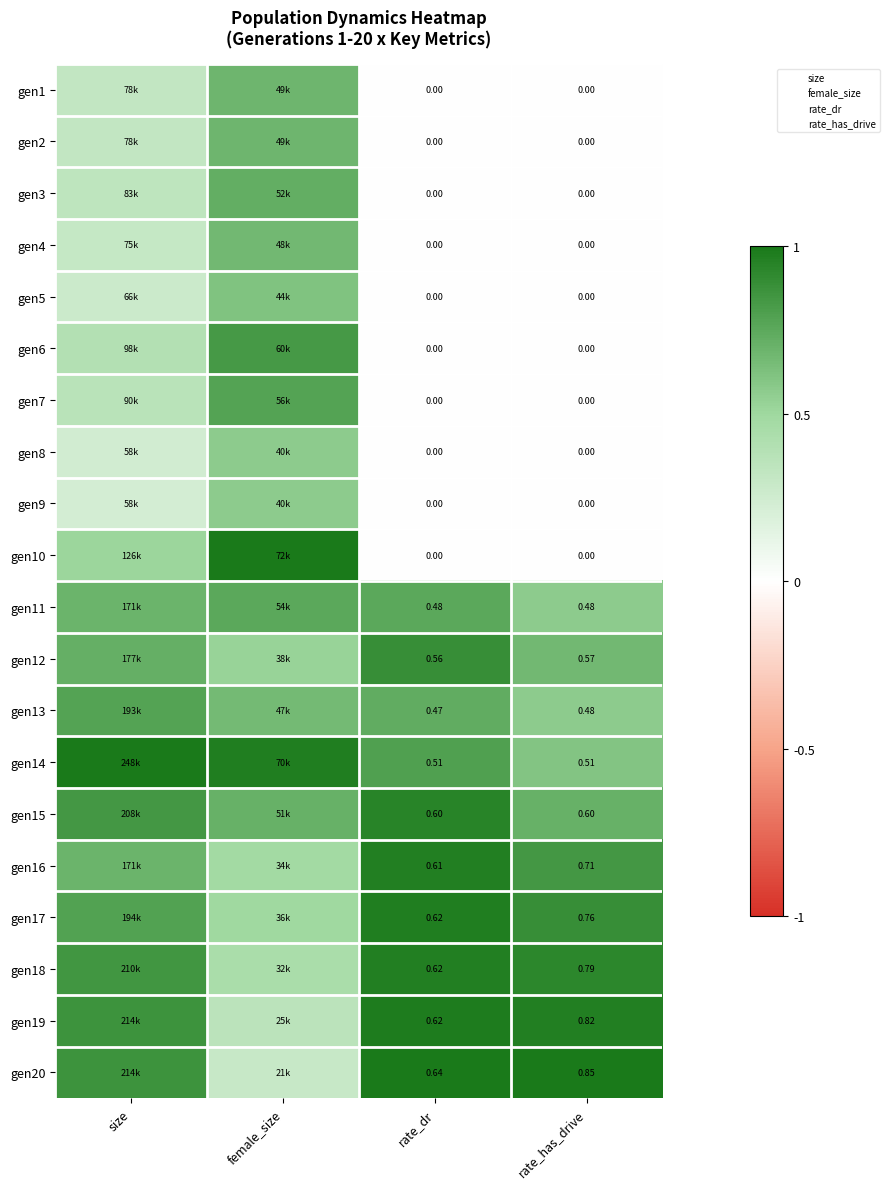

What is the maximum value for gen9?

0.6